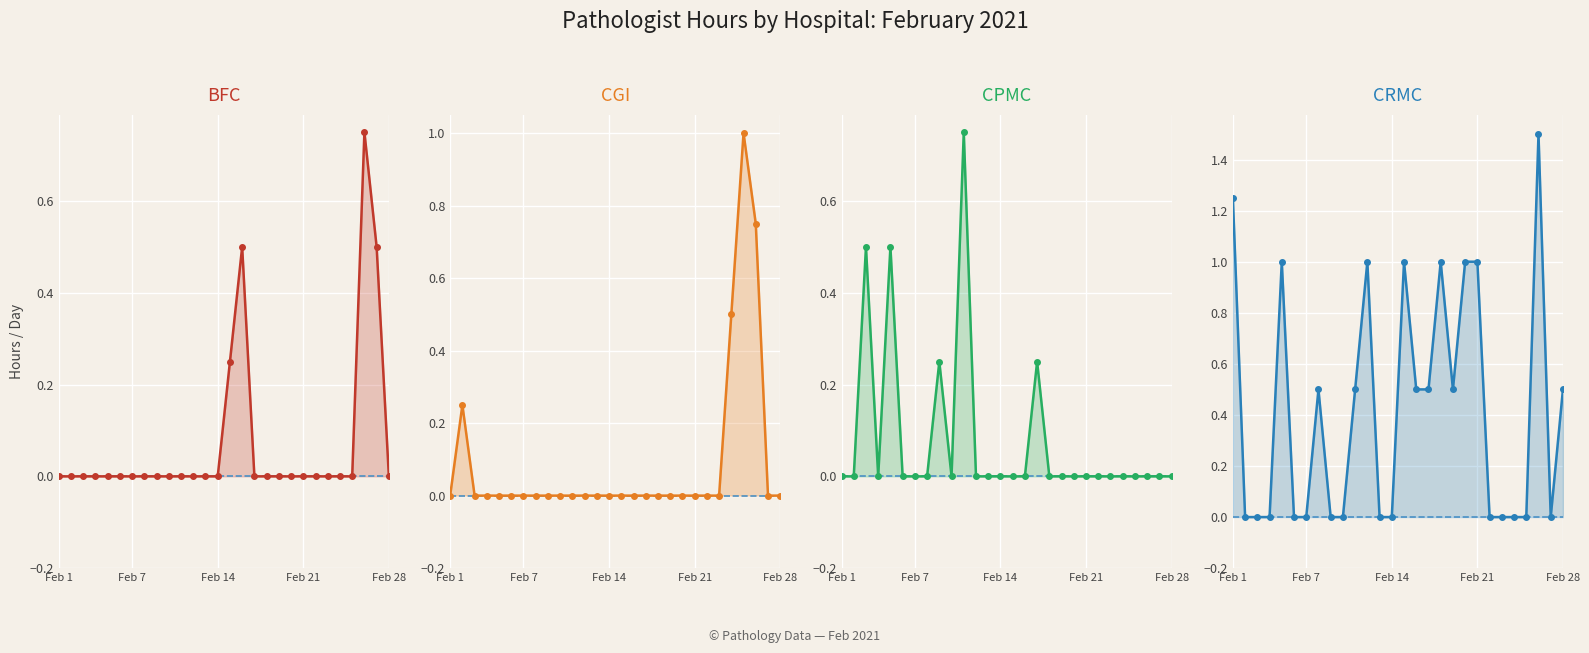

At which label is CRMC closest to 0?

Feb 7